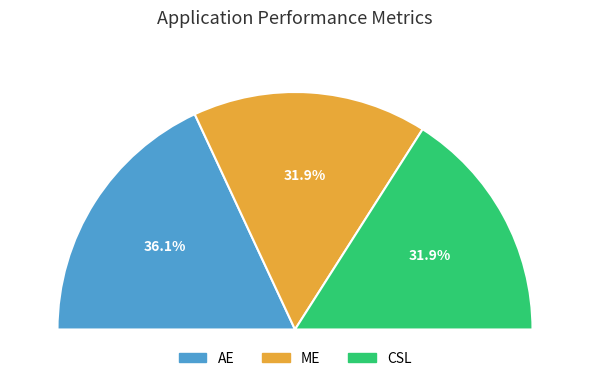

To the nearest percent, what portion does CSL represent?

32%